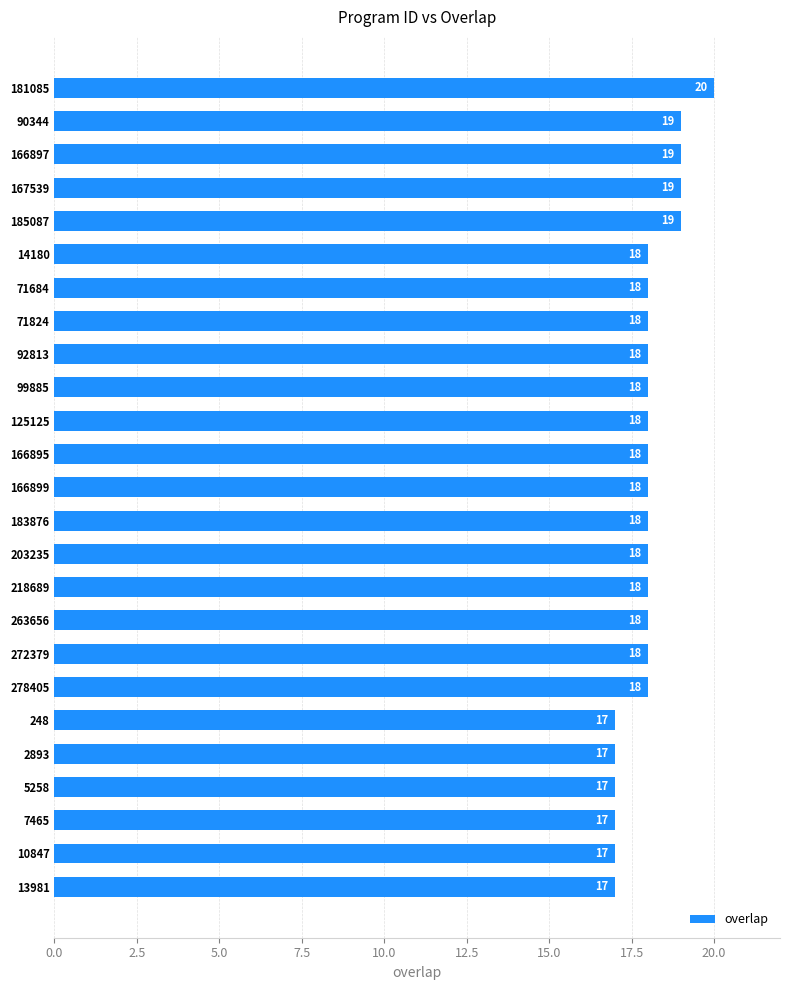

What is the smallest value displayed?

17